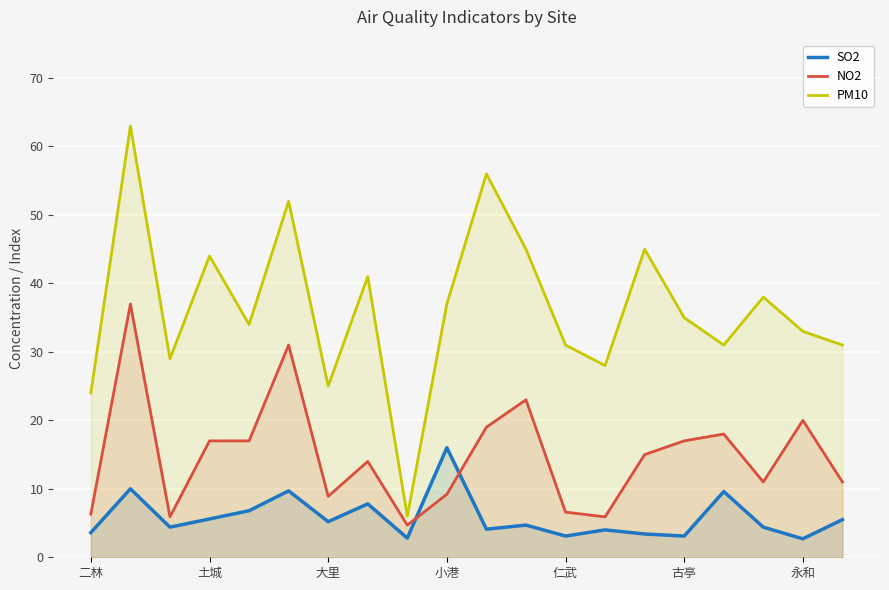

Rank the series by their maximum value, from lowest to highest.

SO2, NO2, PM10